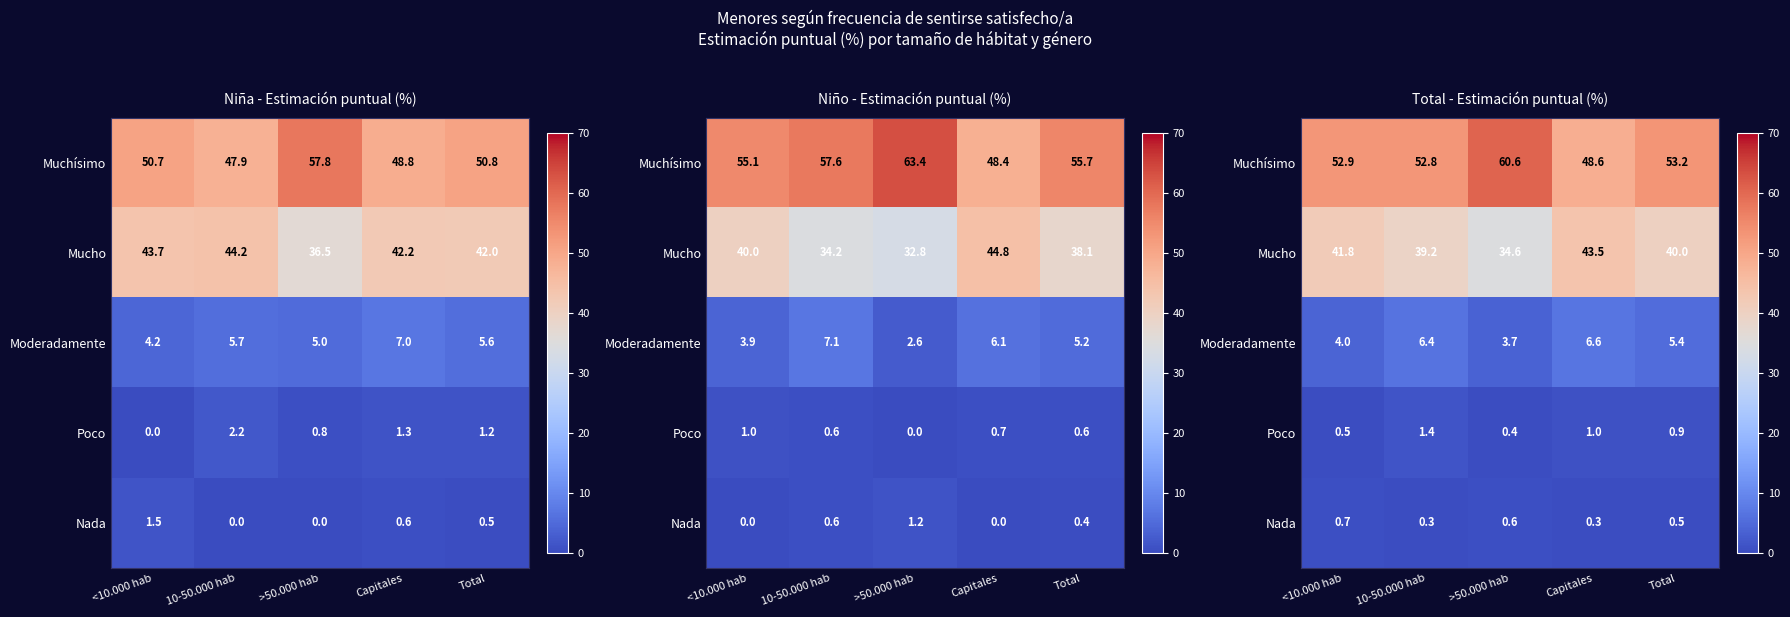

Rank the categories by Poco value from highest to lowest.

10-50.000 hab, Capitales, Total, <10.000 hab, >50.000 hab